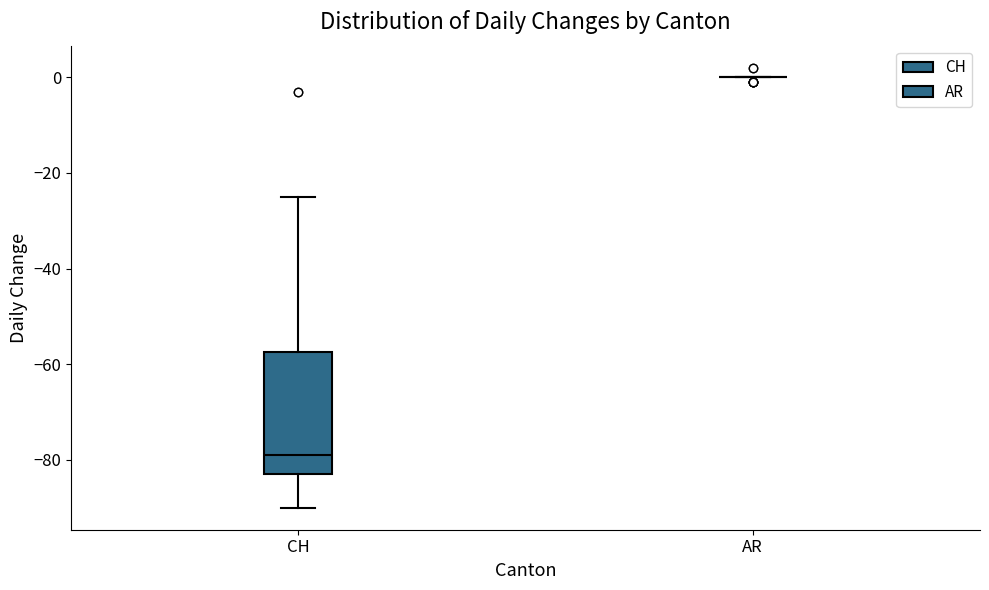

Where does the lower whisker of the box for CH end on the y-axis? The values are not printed on the chart, so give them approximately, as read against the axis.

-90